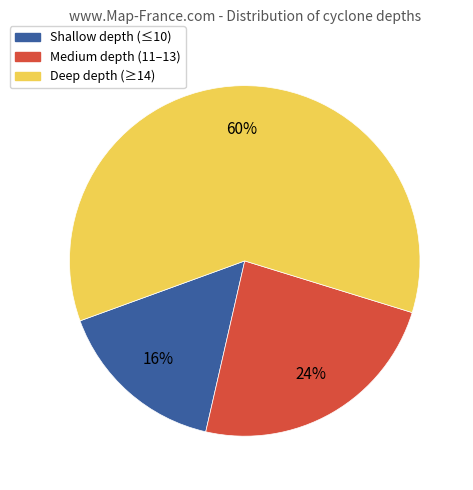

How many slices are in this pie chart?

3